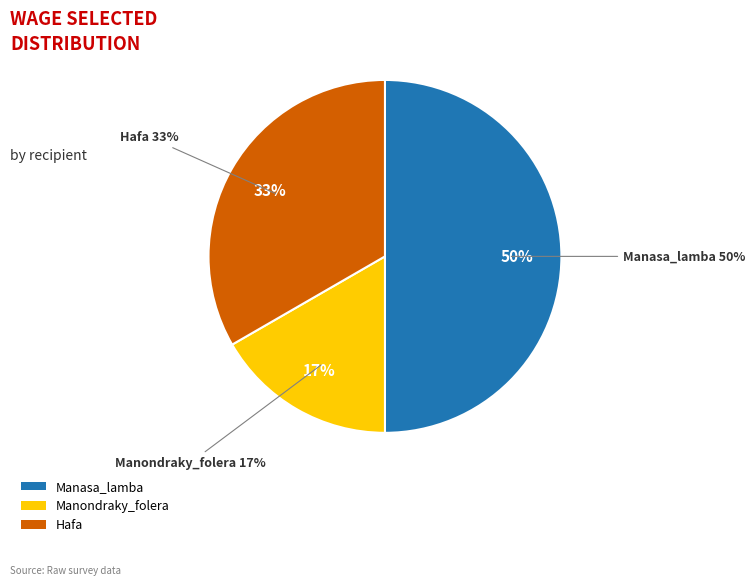

Combined, do Manasa_lamba and Manondraky_folera account for over 50%?

Yes